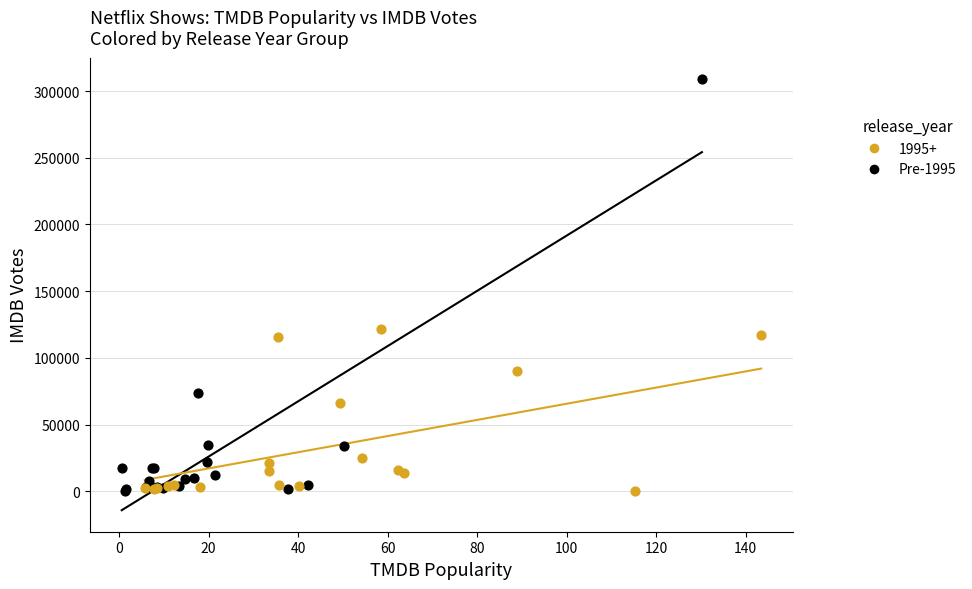

Which series reaches the maximum Y coordinate?

Pre-1995